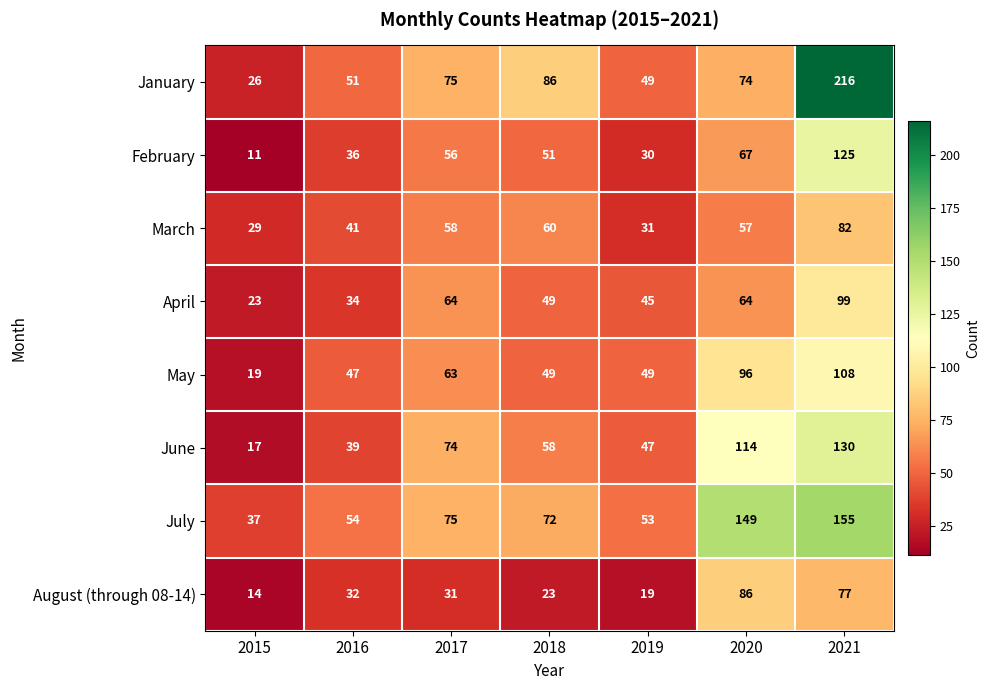

Where does the May series first go above 49?

2017